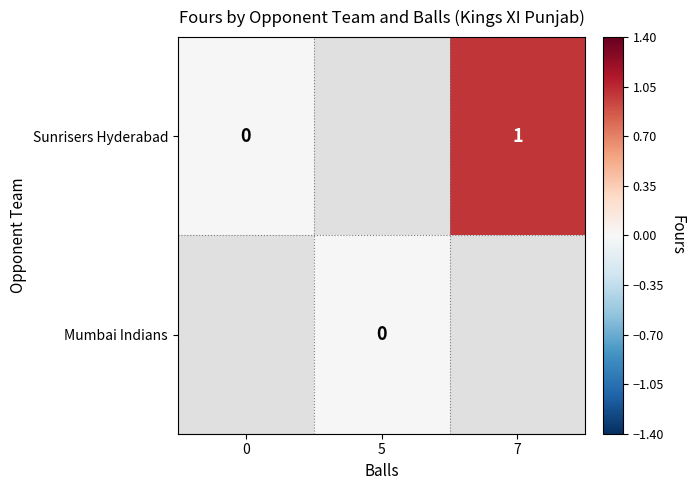

Between 5 and 7, which is larger?

7